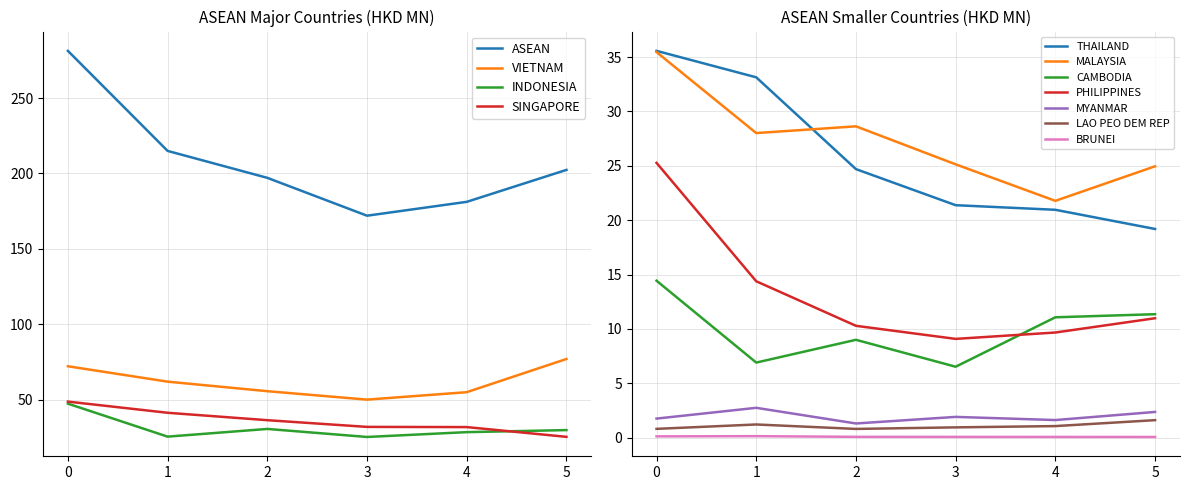

True or false: INDONESIA and VIETNAM intersect in this chart.

False